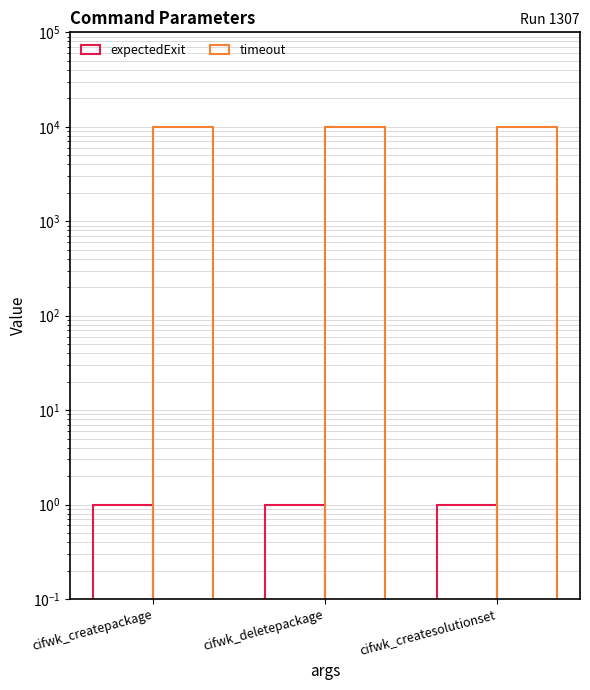

What is the label of the 1st bar from the right?

cifwk_createsolutionset